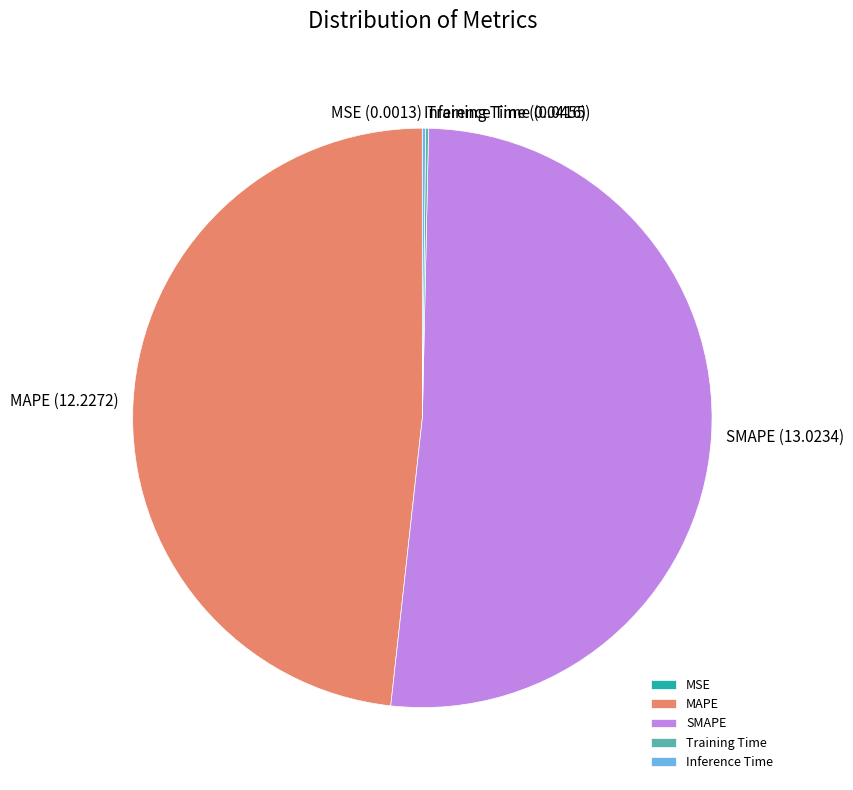

The SMAPE slice represents 65% of the pie. True or false?

False